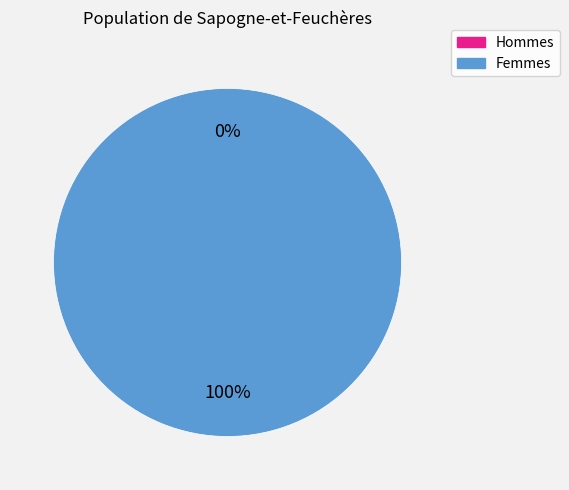

Between 1567091247 and 1566846485, which is larger?

1567091247